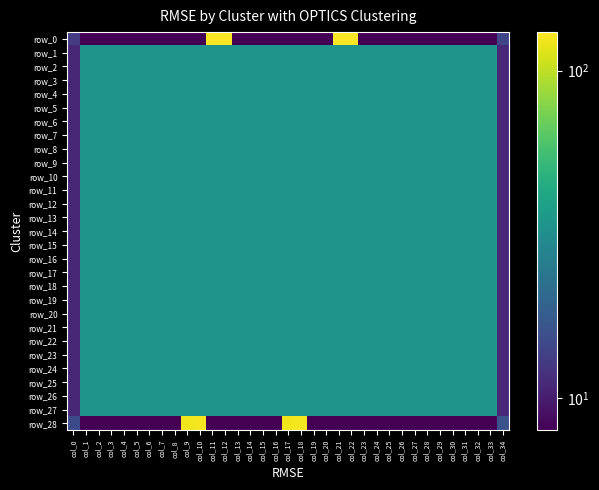

Is it true that row_12 equals 9 at col_14?

False